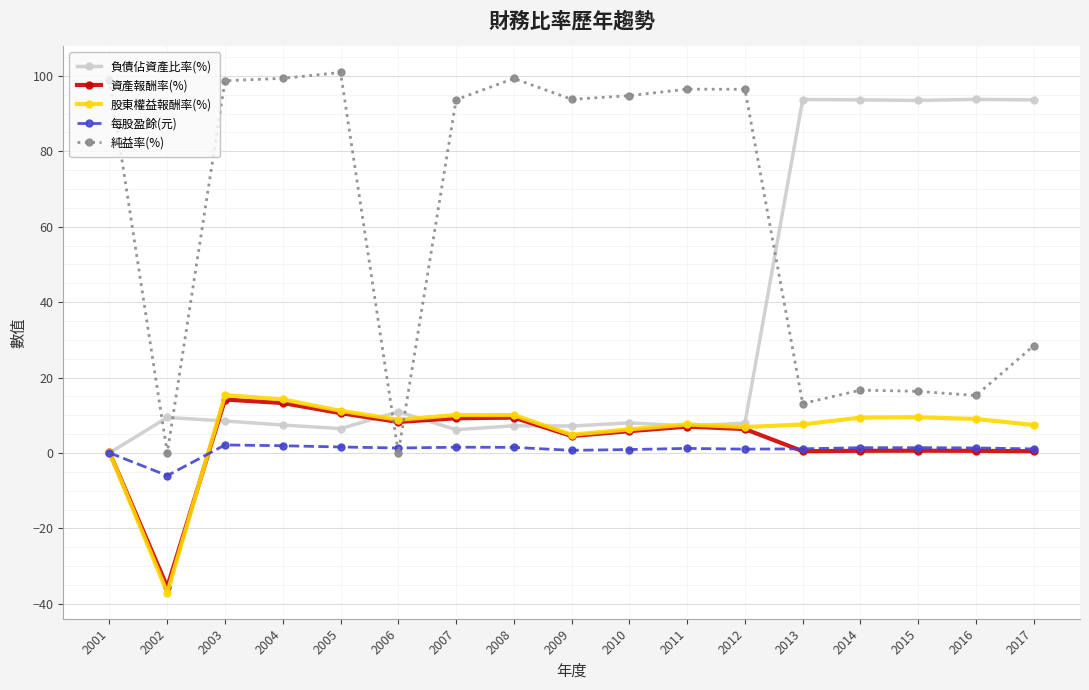

Between which two adjacent categories do 資產報酬率(%) and 純益率(%) first intersect?

2005 and 2006